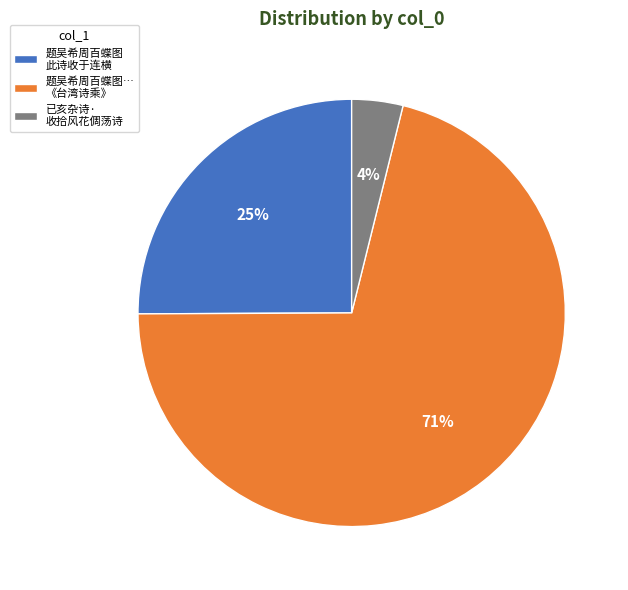

Rank the categories by value from highest to lowest.

题吴希周百蝶图… 《台湾诗乘》, 题吴希周百蝶图 此诗收于连横, 已亥杂诗· 收拾风花倜荡诗